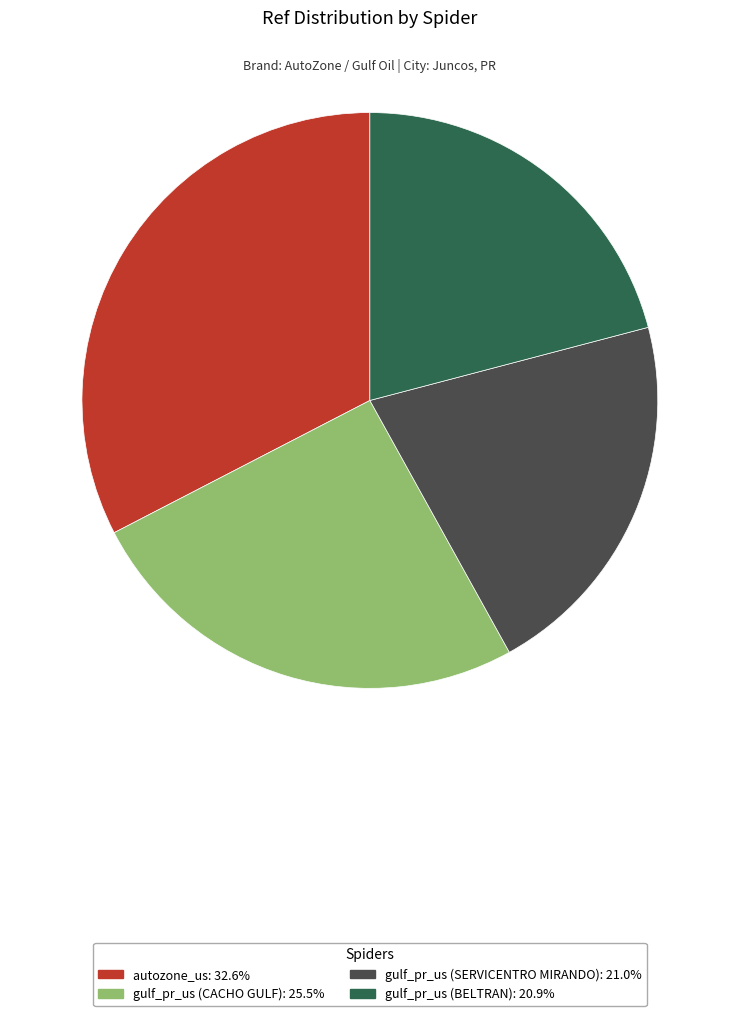

Is there a majority slice in this chart?

No